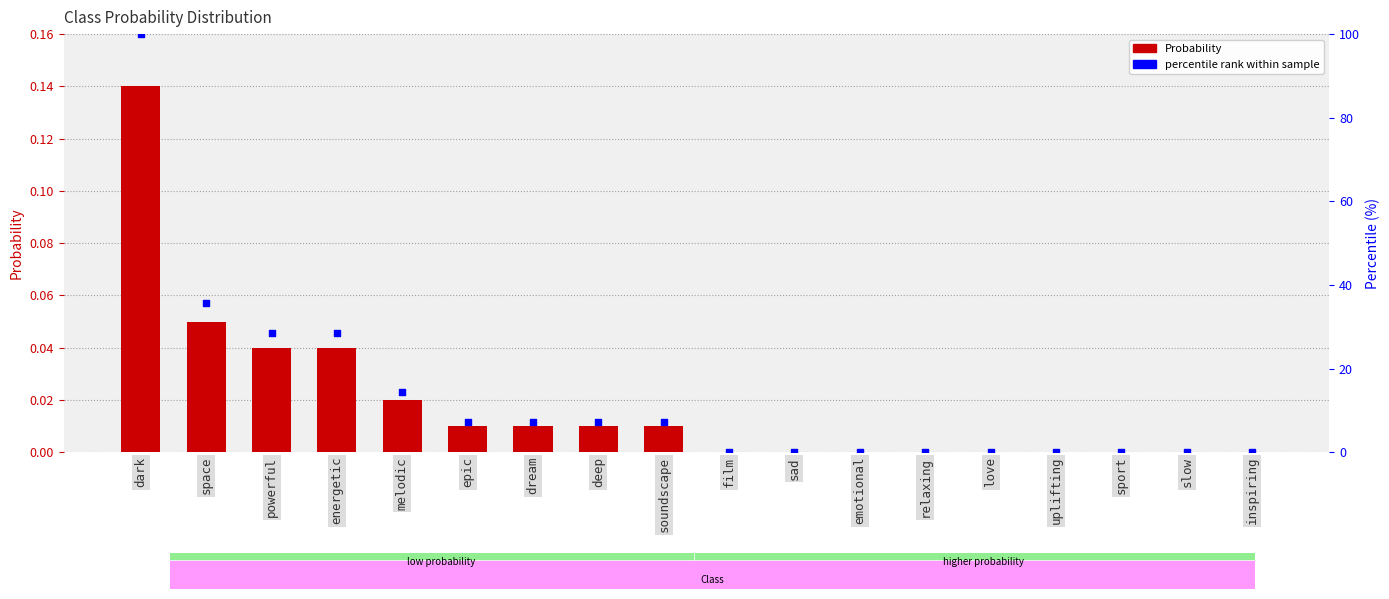

Which series contains the highest Y value?

percentile rank